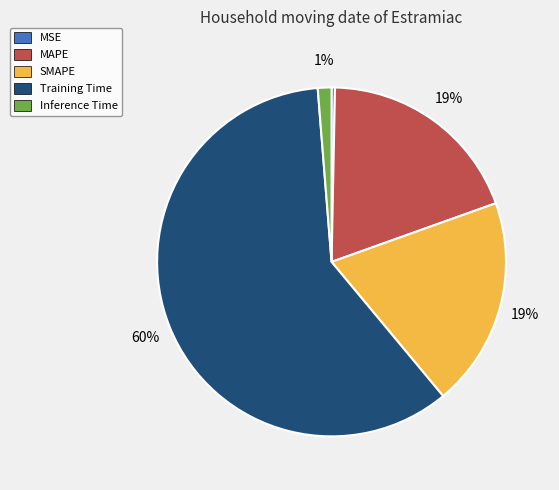

Between MAPE and Inference Time, which is larger?

MAPE